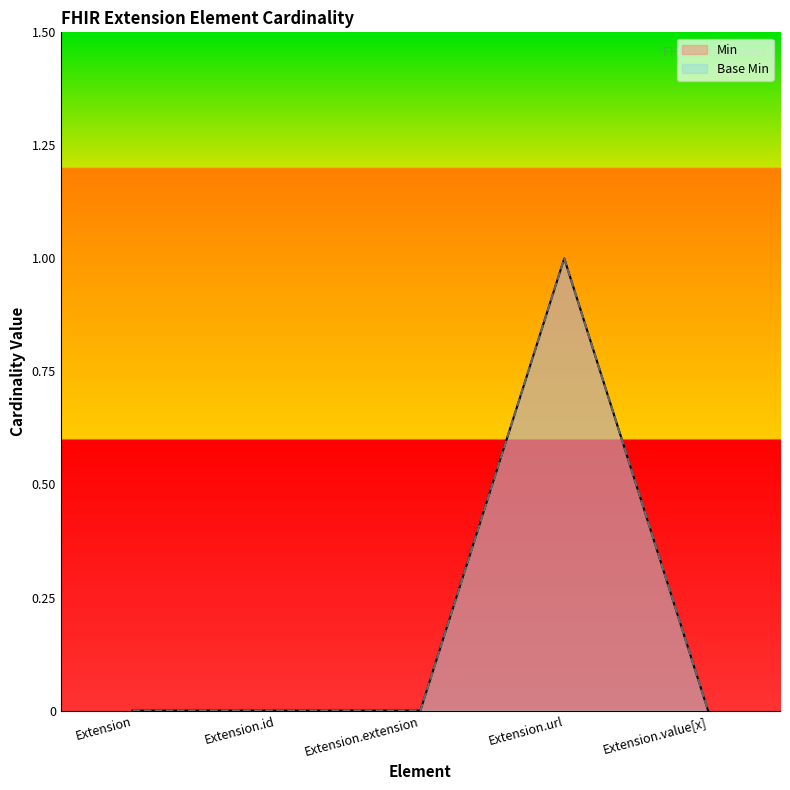

Reading right to left, what are all the values shown in this chart?

Min: Extension.value[x]=0	Extension.url=1	Extension.extension=0	Extension.id=0	Extension=0
Base Min: Extension.value[x]=0	Extension.url=1	Extension.extension=0	Extension.id=0	Extension=0